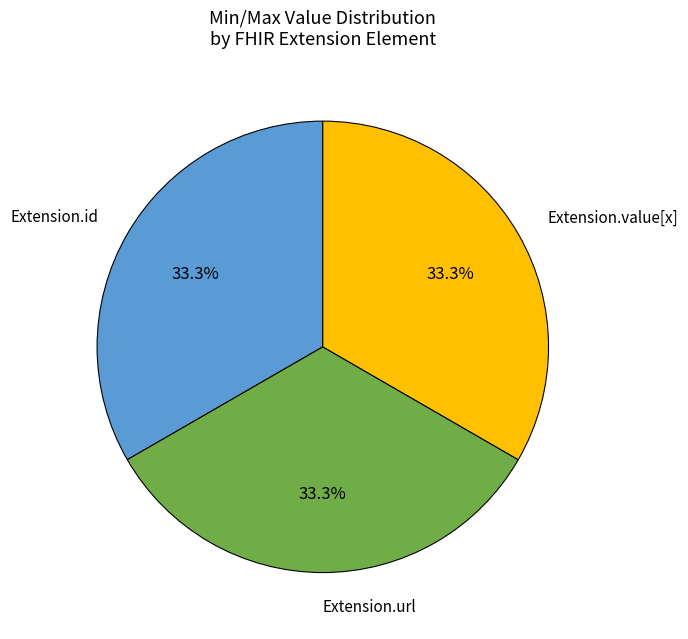

Does any single category account for the majority?

No